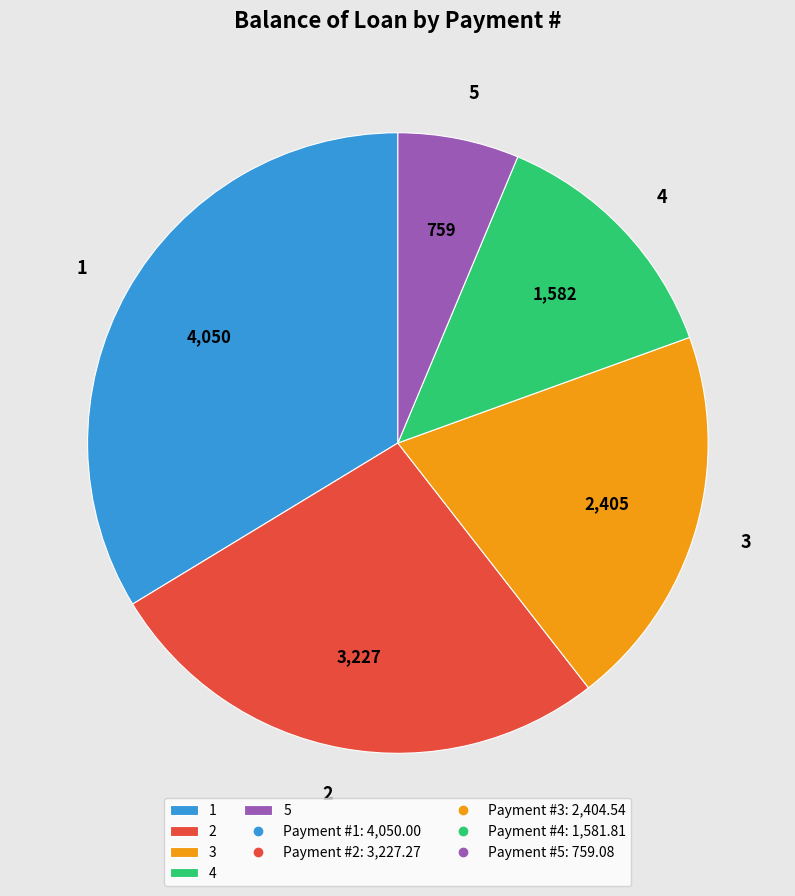

How many slices are in this pie chart?

5